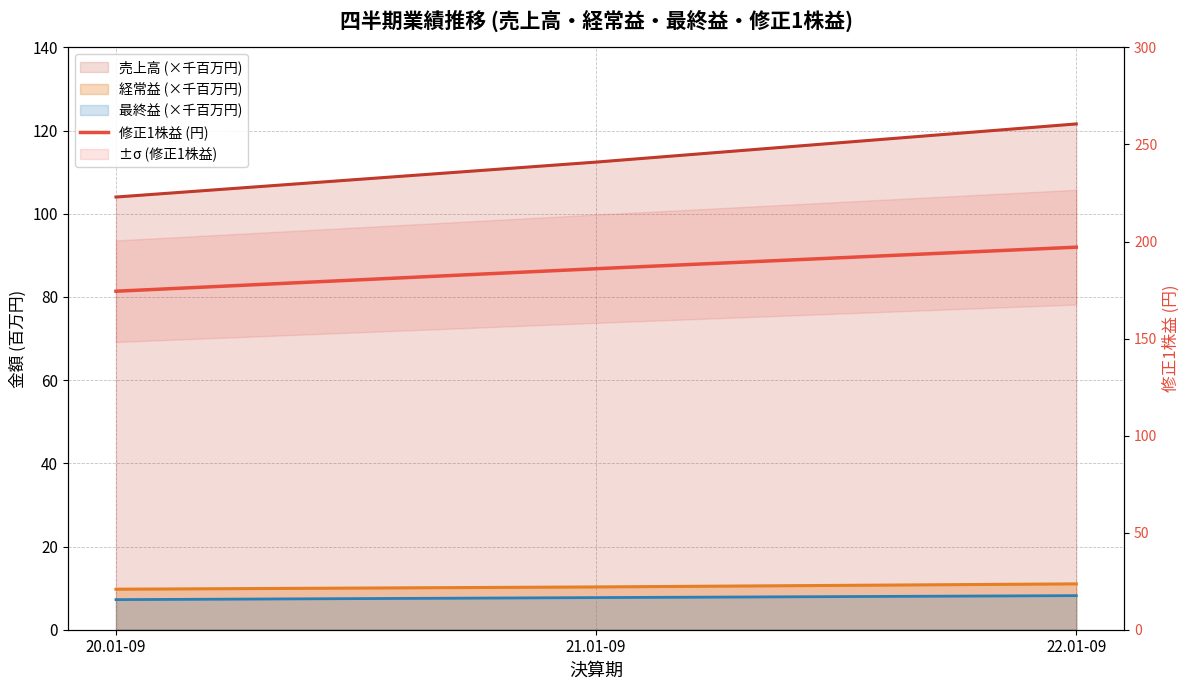

What is the maximum value shown in the chart?

197.1